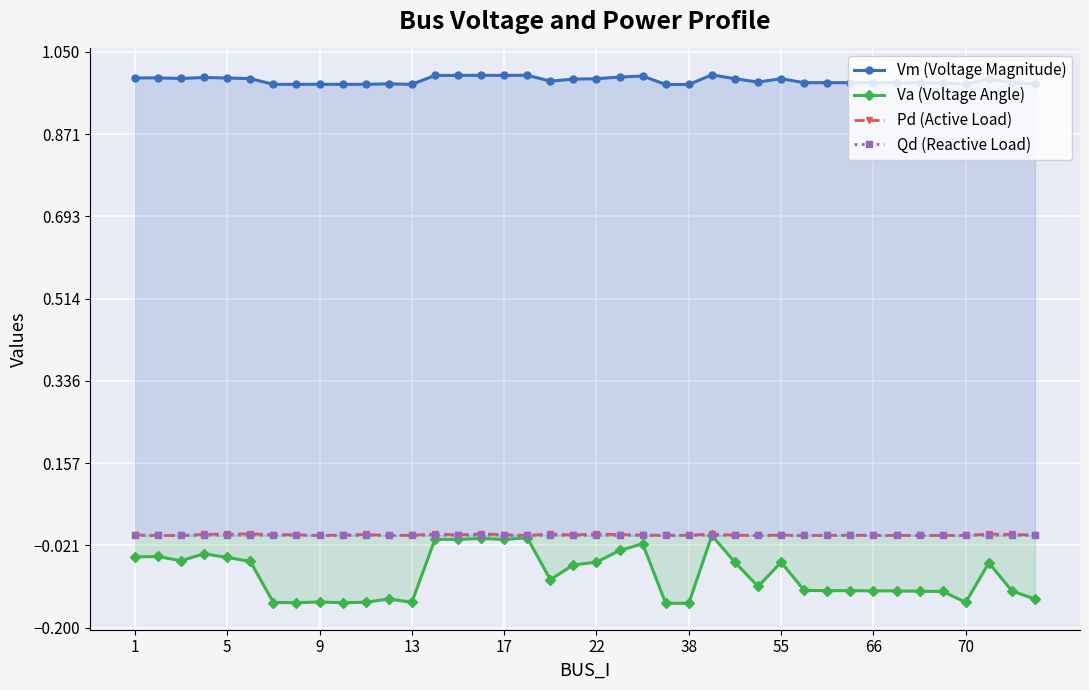

Which series has the largest total across all categories?

Vm (Voltage Magnitude)